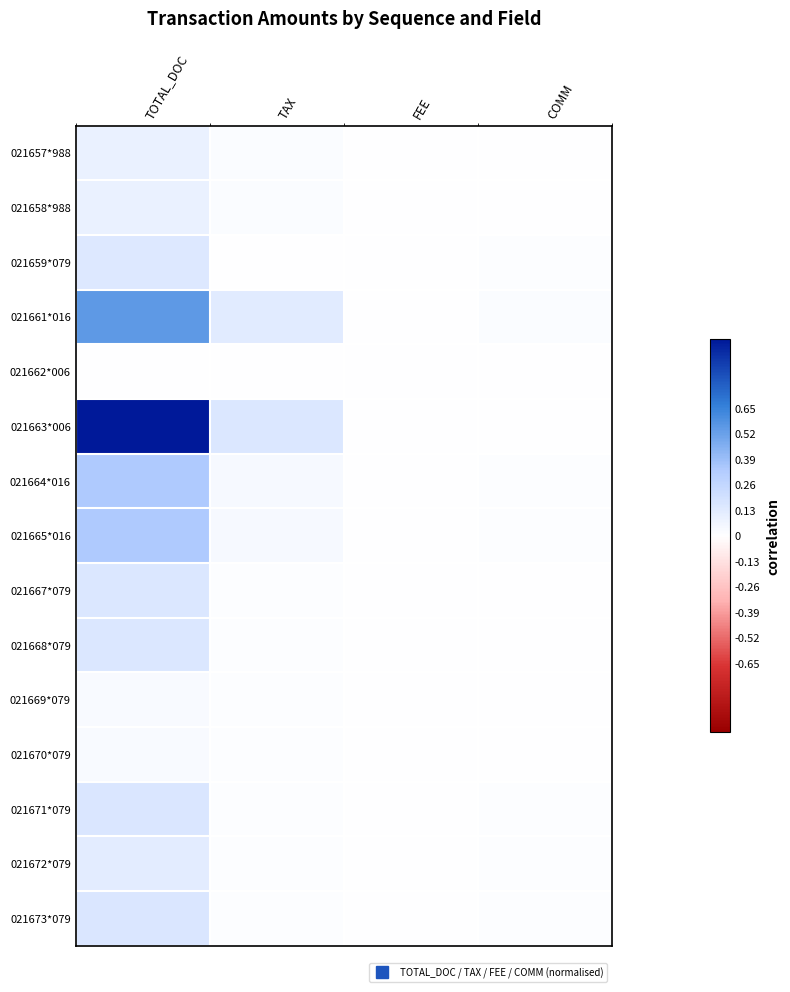

How many categories are shown in the chart?

4